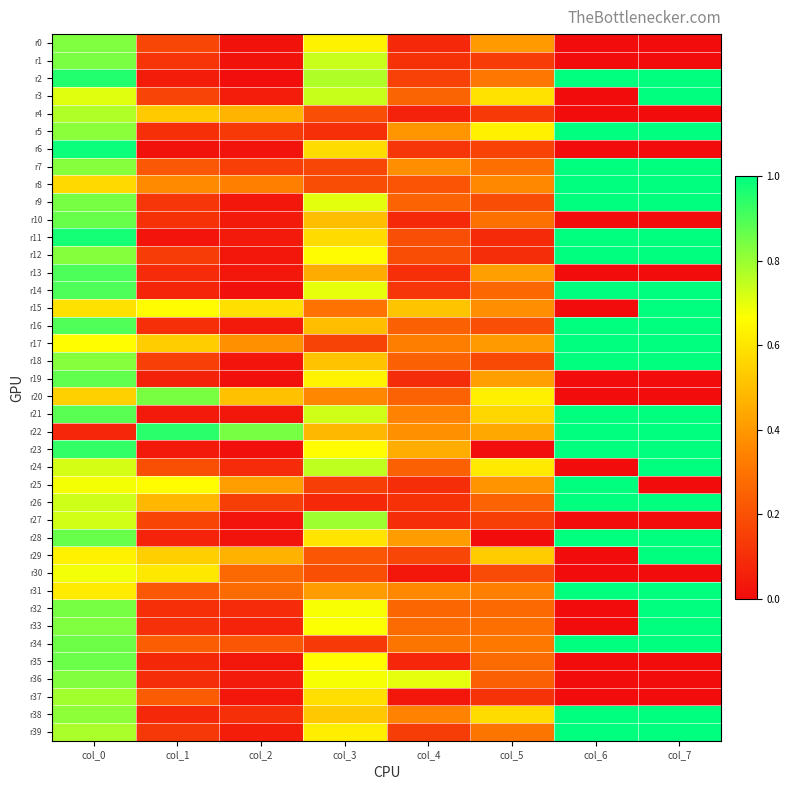

At how many categories does at least one series exceed 0?

8